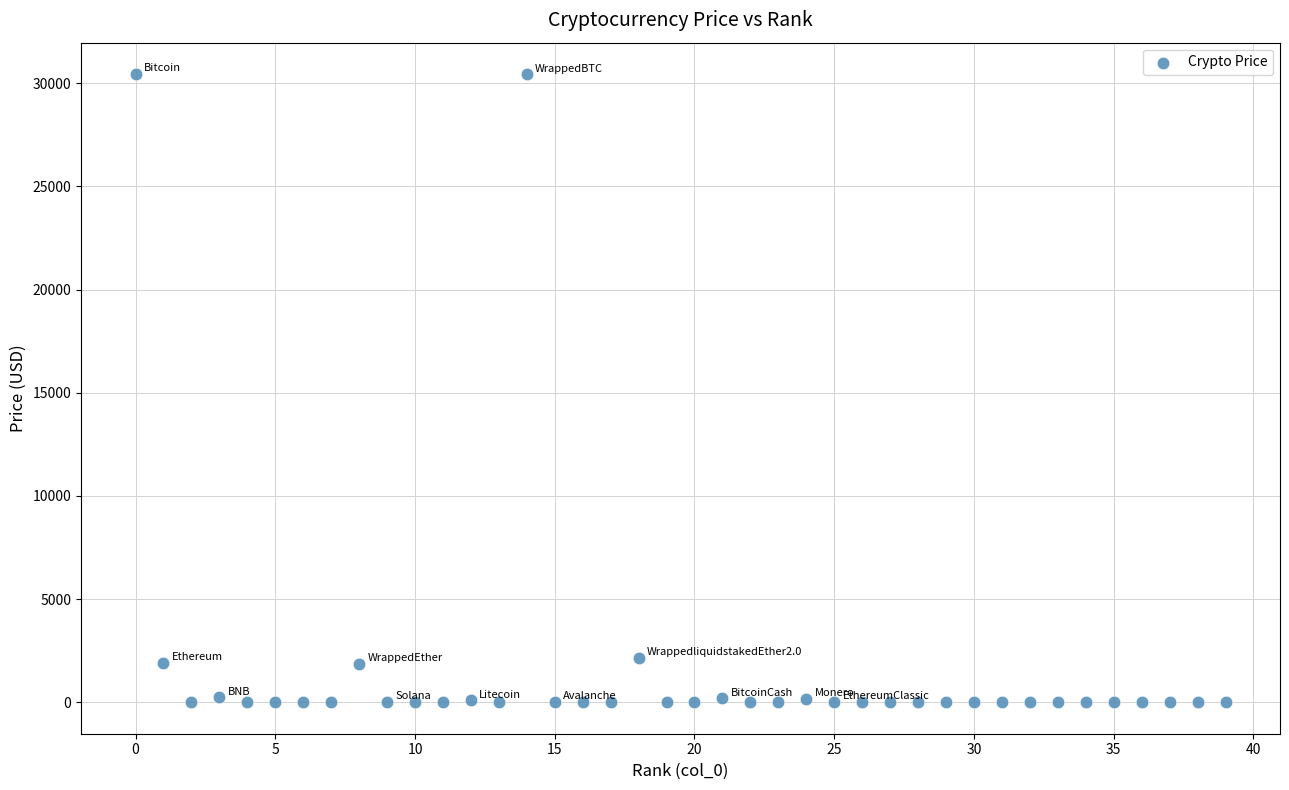

What is the range of Y values (max minus min)?

30439.2